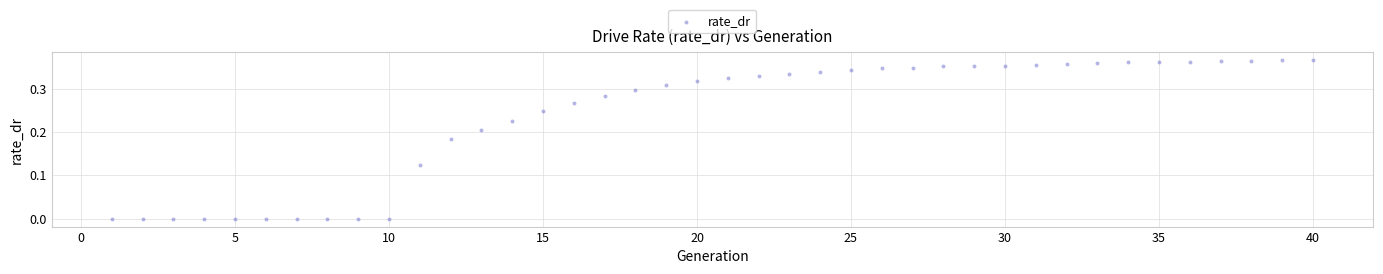

What is the range of X values (max minus min)?

39.0